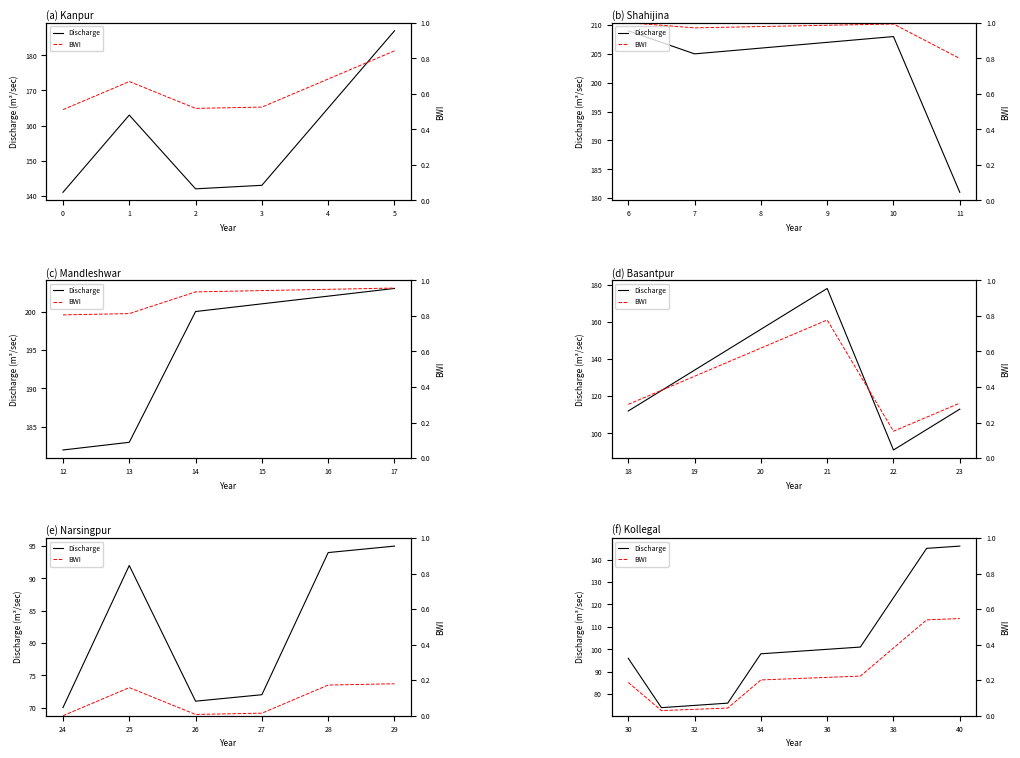

True or false: Discharge and BWI intersect in this chart.

False